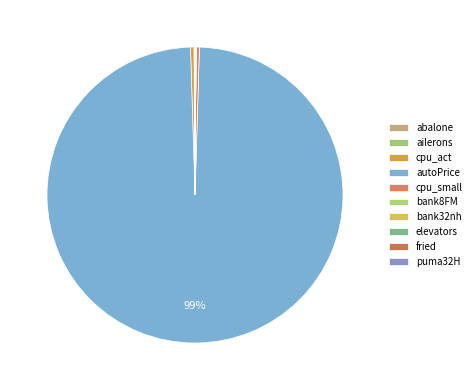

The ailerons slice represents 0% of the pie. True or false?

True